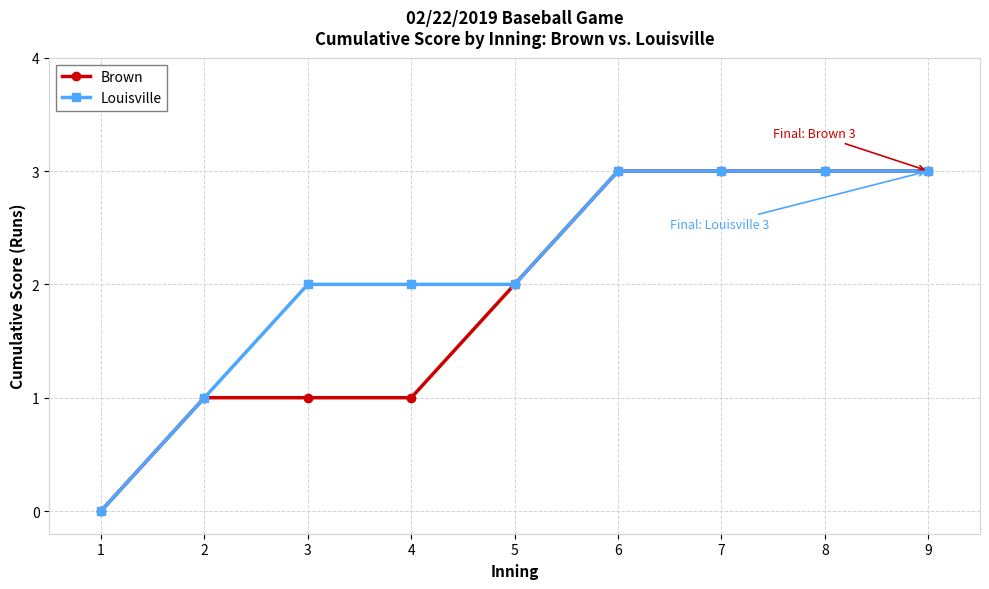

List the series in order of their overall mean, highest first.

Louisville, Brown